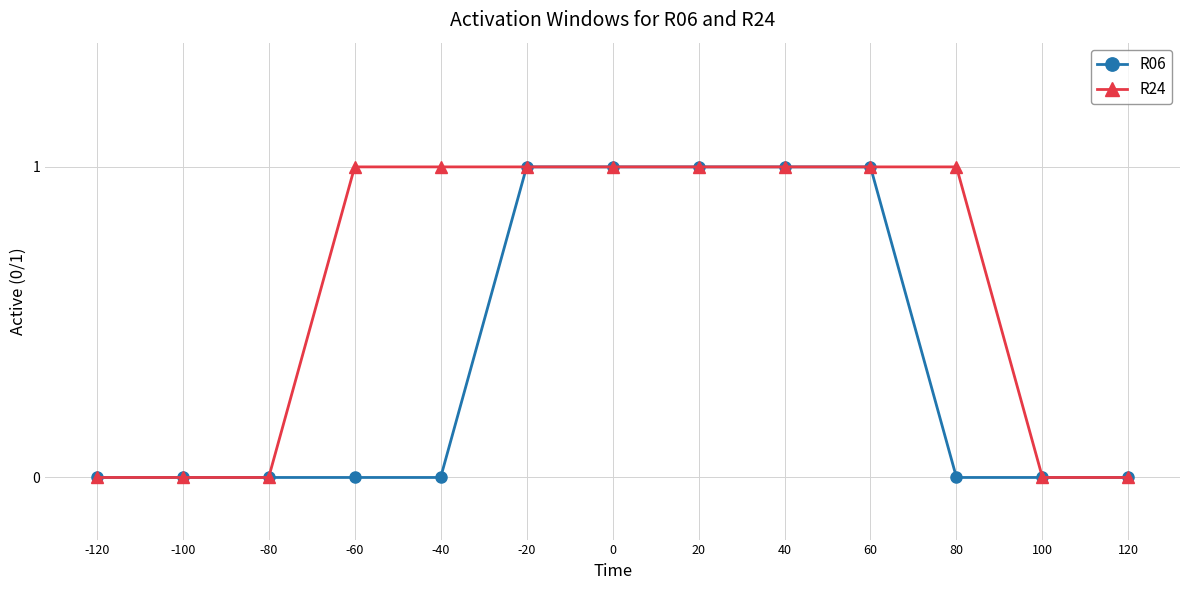

Is the value of R24 at 60 greater than the value of R06 at -120?

Yes